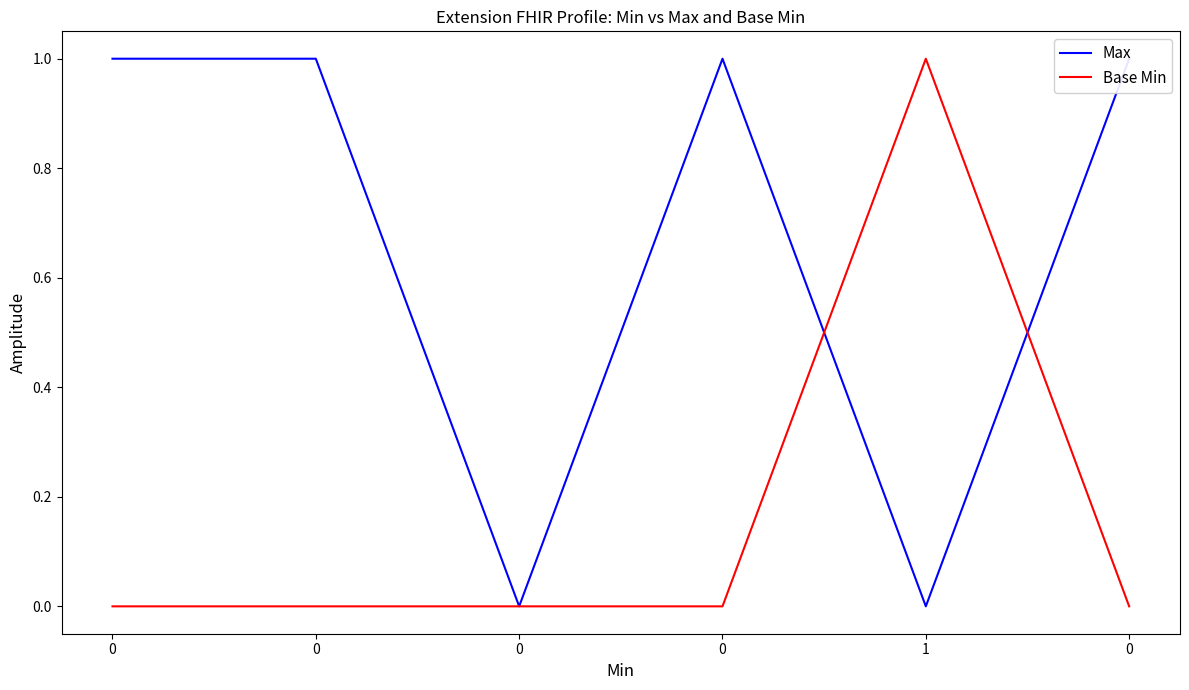

Which series has the widest spread of values?

Max